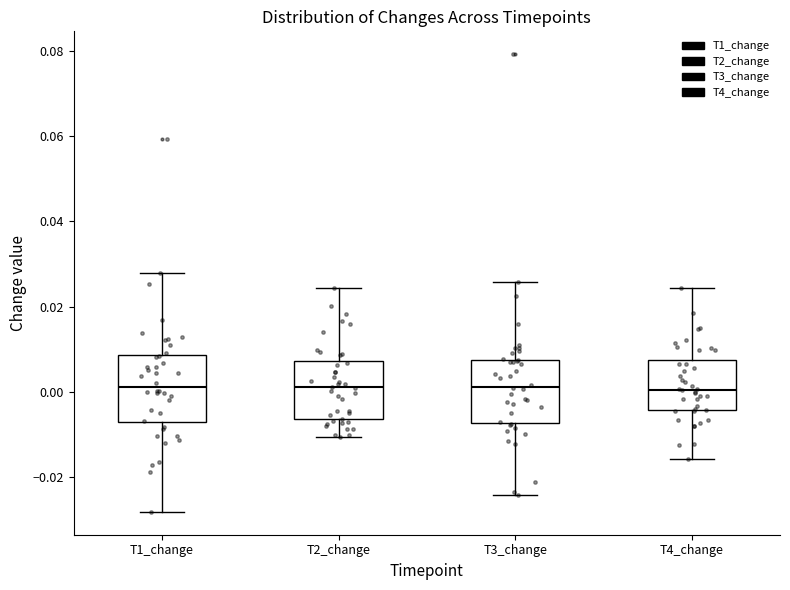

Reading left to right, read every box against the y-axis: the position of its median line, the range the box covers, and the ends of its whiskers. The values are not printed on the chart, so give them approximately, as read against the axis.

T1_change: median 0.002, box -0.008 to 0.008, whiskers -0.028 to 0.028
T2_change: median 0.002, box -0.006 to 0.008, whiskers -0.010 to 0.024
T3_change: median 0.002, box -0.008 to 0.008, whiskers -0.024 to 0.026
T4_change: median 0.000, box -0.004 to 0.008, whiskers -0.016 to 0.024